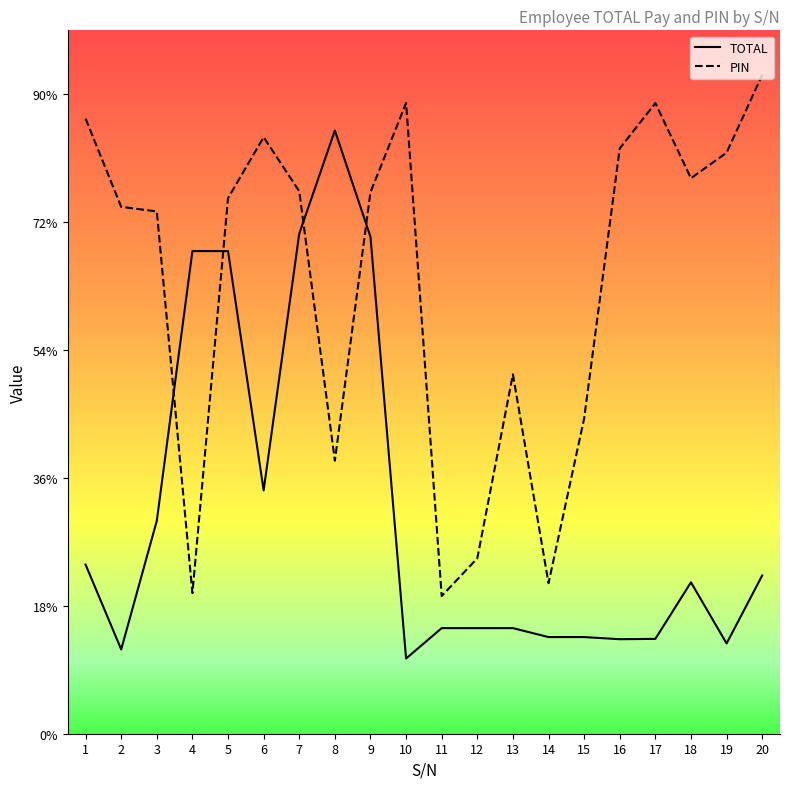

What are all the series names shown in the legend?

TOTAL, PIN